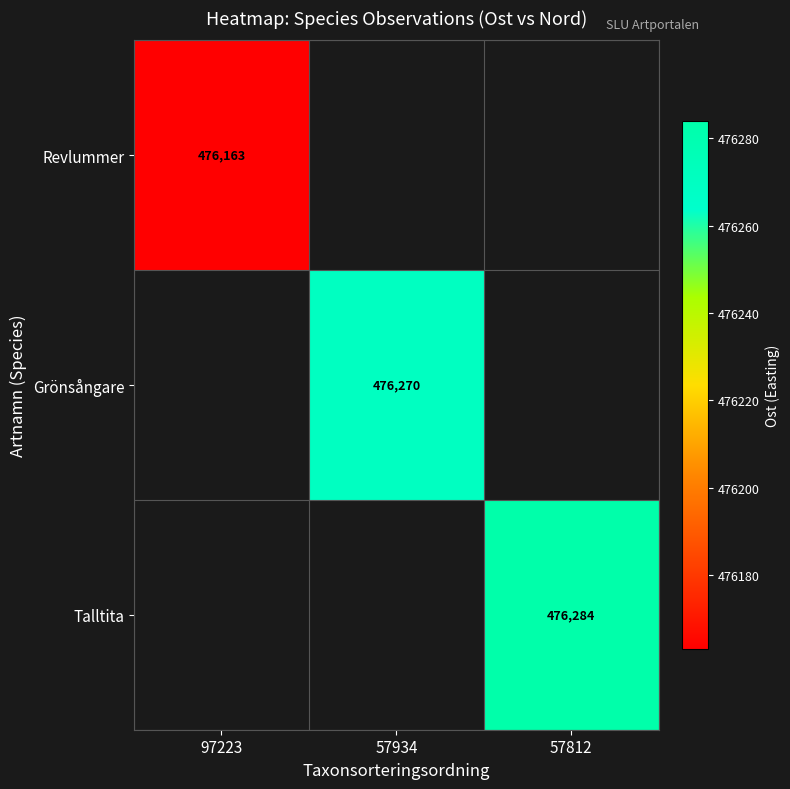

How many distinct data groups are displayed?

3